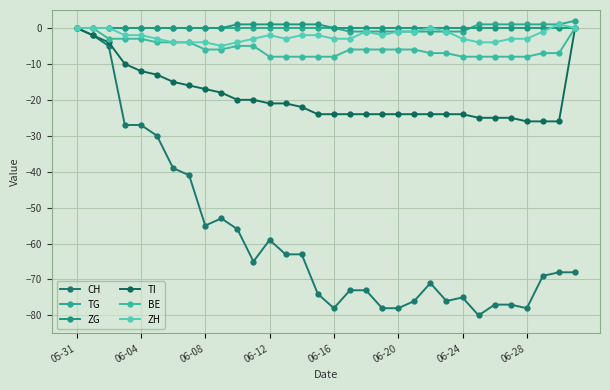

Does the chart have visible grid lines?

Yes